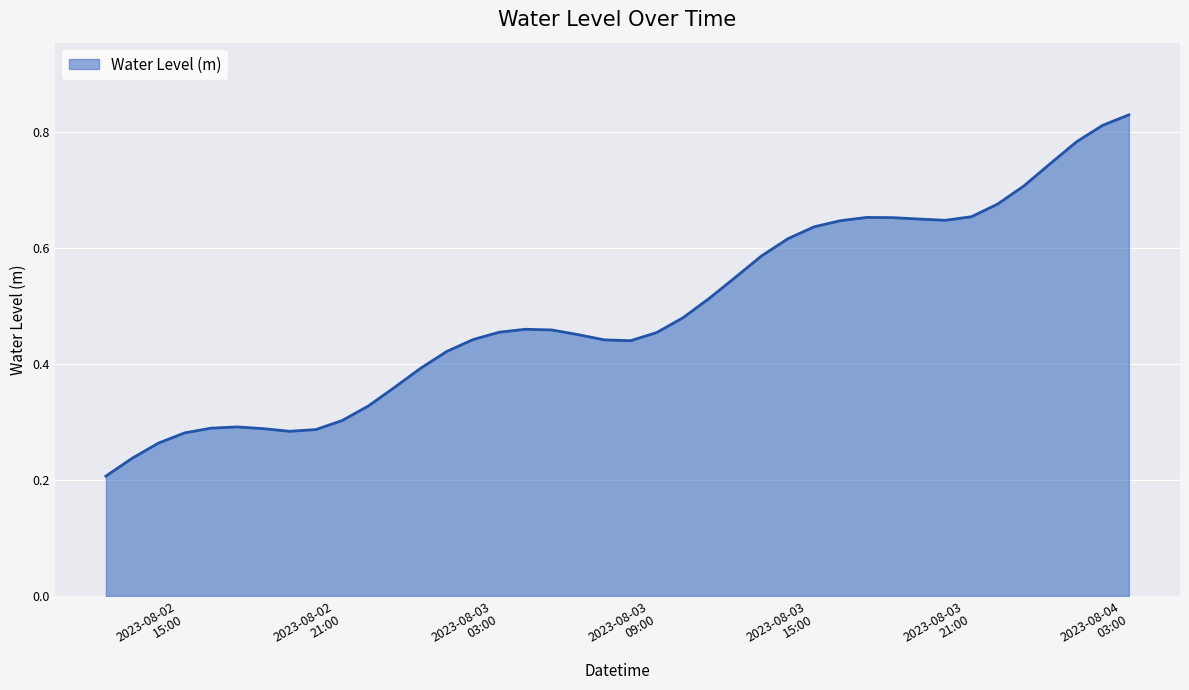

Reading left to right, what are all the values shown in this chart?

0.2	0.2	0.3	0.3	0.3	0.3	0.3	0.3	0.3	0.3	0.3	0.4	0.4	0.4	0.4	0.5	0.5	0.5	0.5	0.4	0.4	0.5	0.5	0.5	0.6	0.6	0.6	0.6	0.6	0.7	0.7	0.7	0.6	0.7	0.7	0.7	0.7	0.8	0.8	0.8